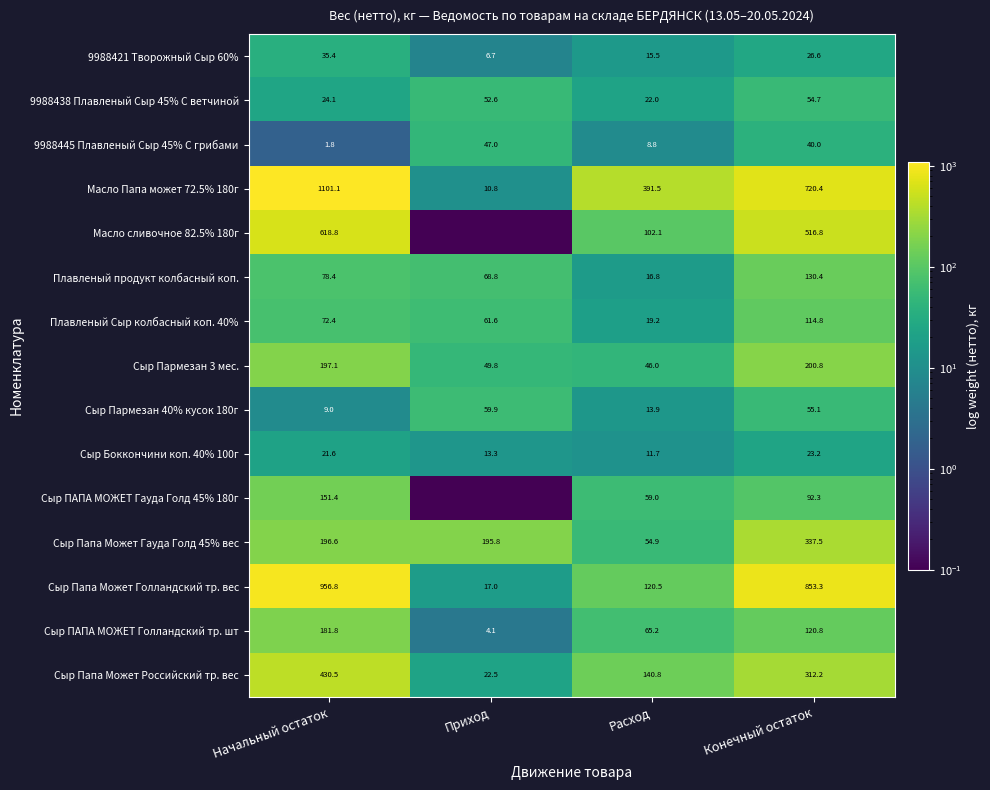

What is the difference between the maximum and minimum values in the 9988445 Плавленый Сыр 45% С грибами series?

45.2